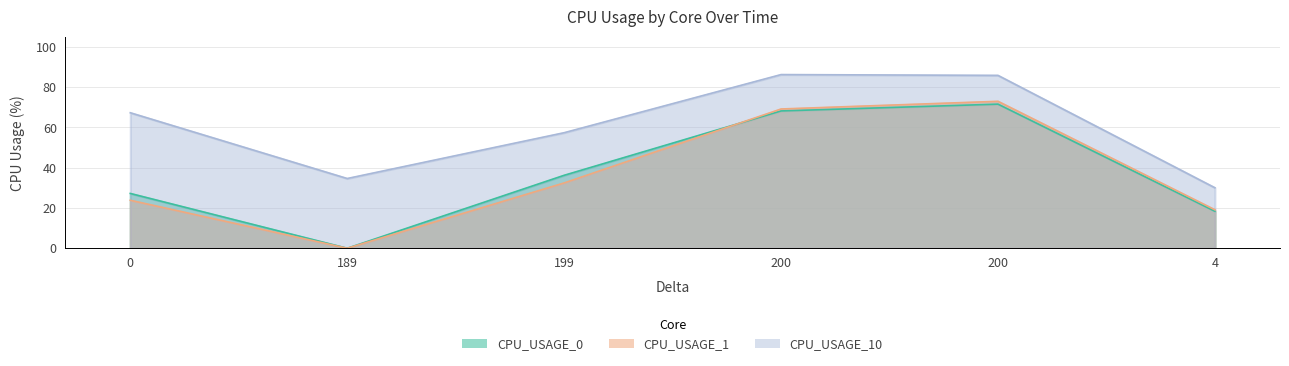

True or false: CPU_USAGE_10 and CPU_USAGE_1 intersect in this chart.

False